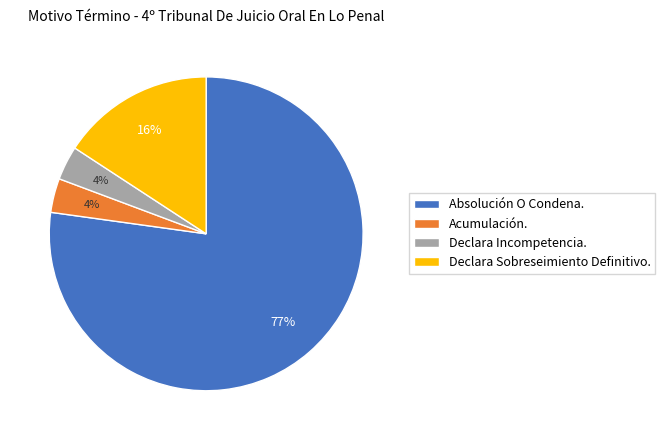

What is the largest slice in the pie chart?

Absolución O Condena.